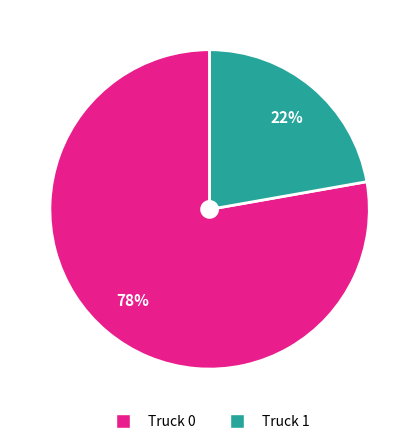

To the nearest percent, what is the difference between the Truck 0 and Truck 1 slice percentages?

56%